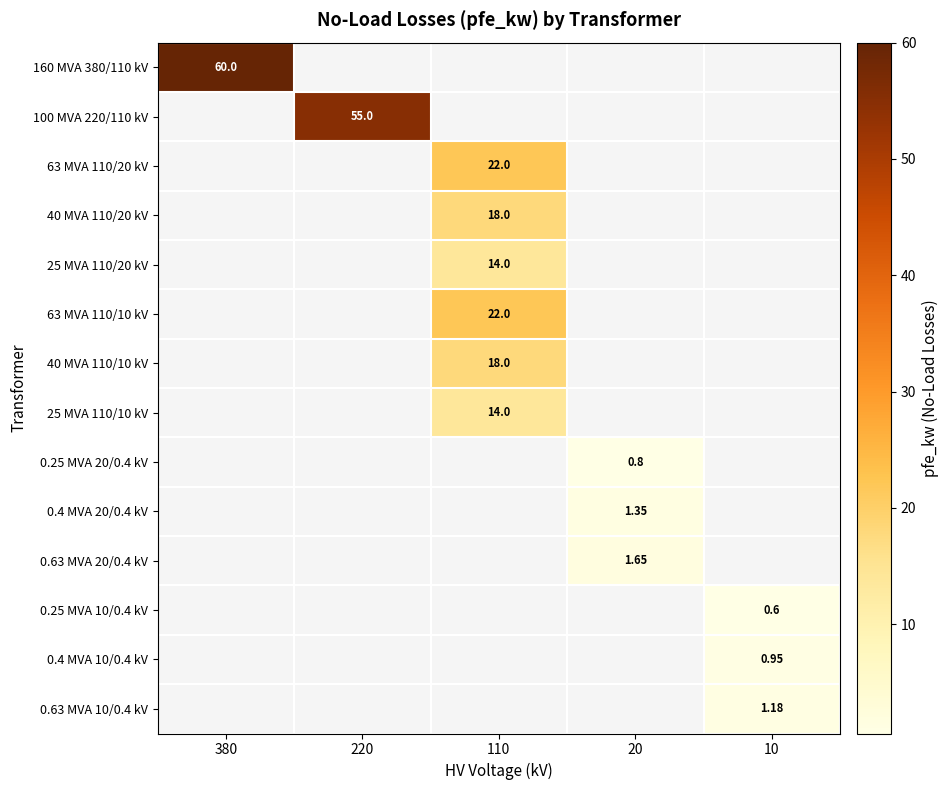

Which series has the largest total across all categories?

160 MVA 380/110 kV